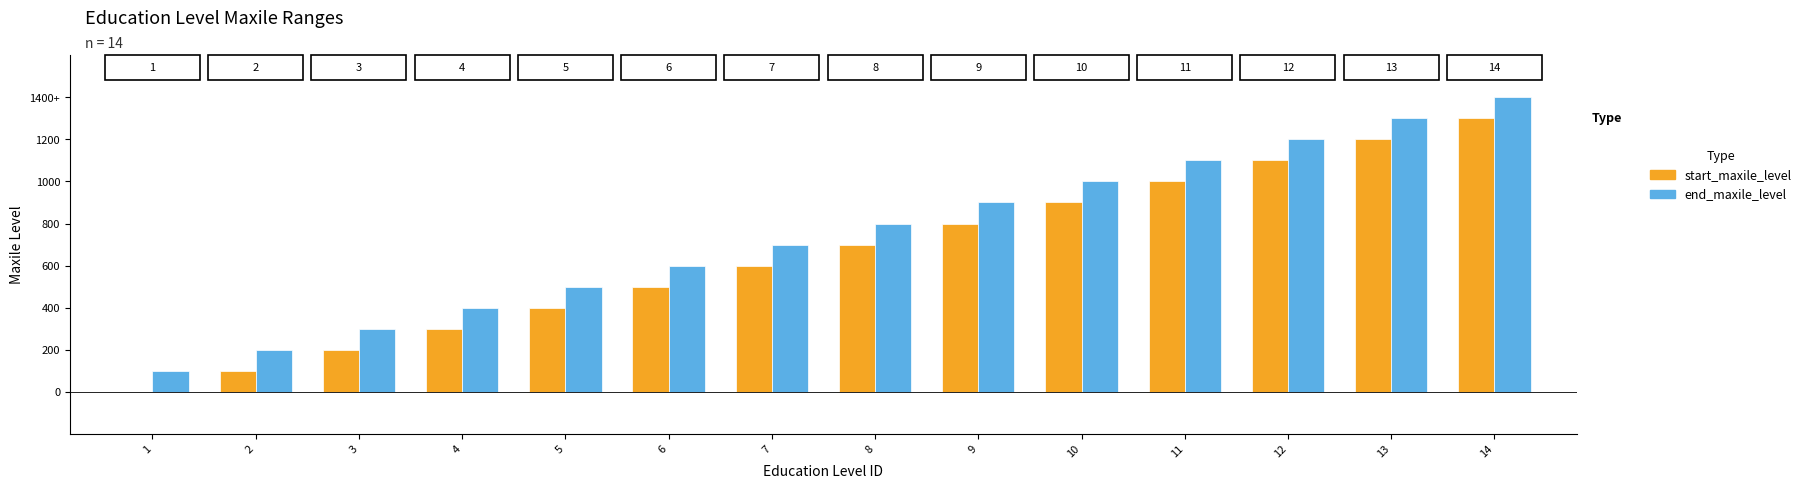

At how many categories does at least one series exceed 1180?

3